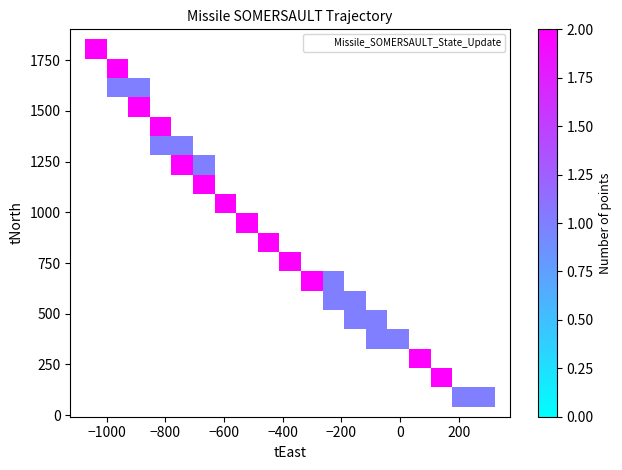

What is the range of X values (max minus min)?

1299.1